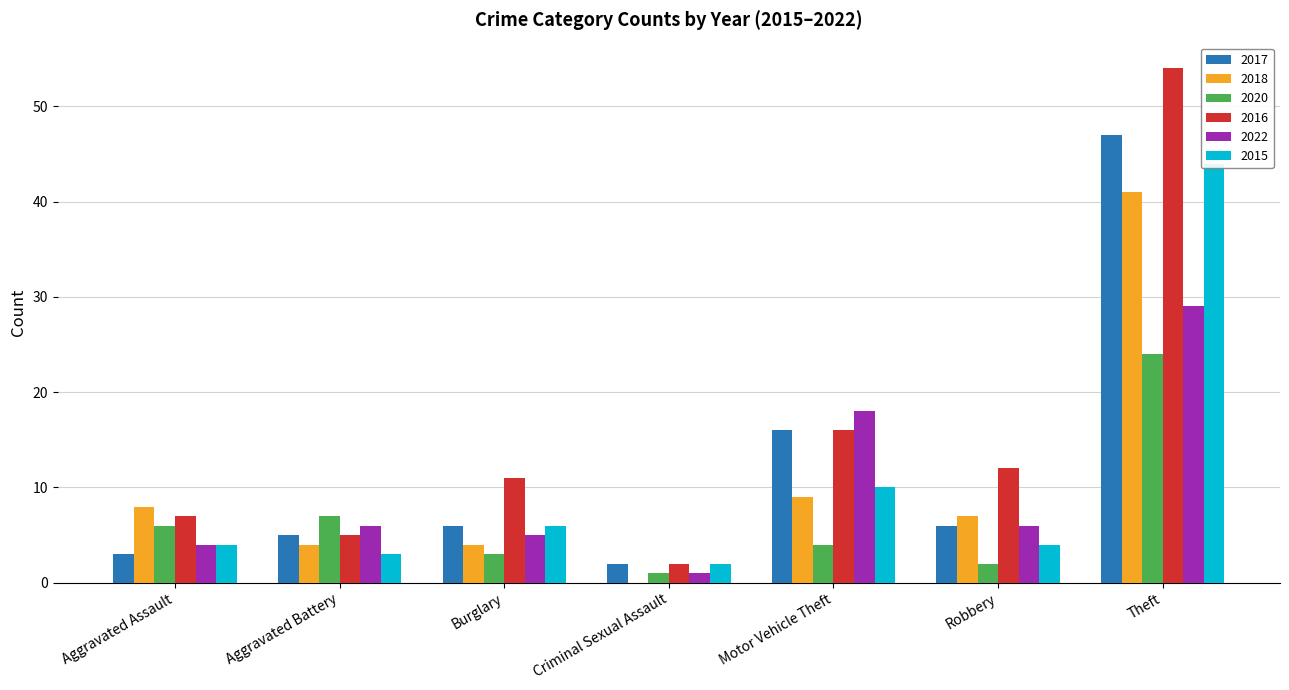

At which label does 2020 first exceed 4?

Aggravated Assault